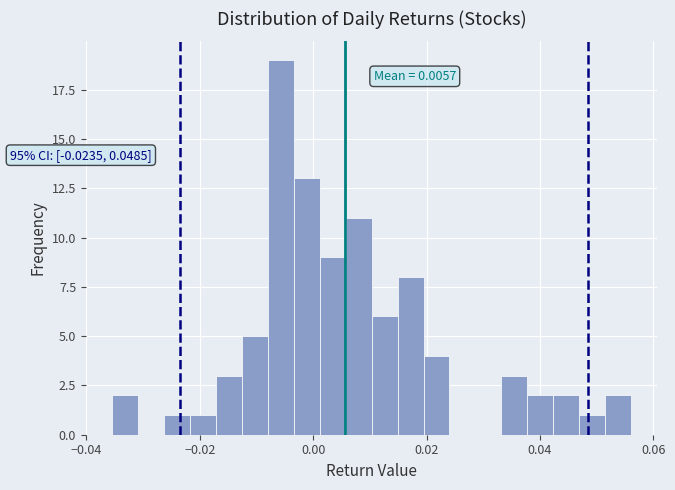

Around what value on the x-axis is the tallest bar? Give the approximate position of its centre, as read against the axis.

-0.006